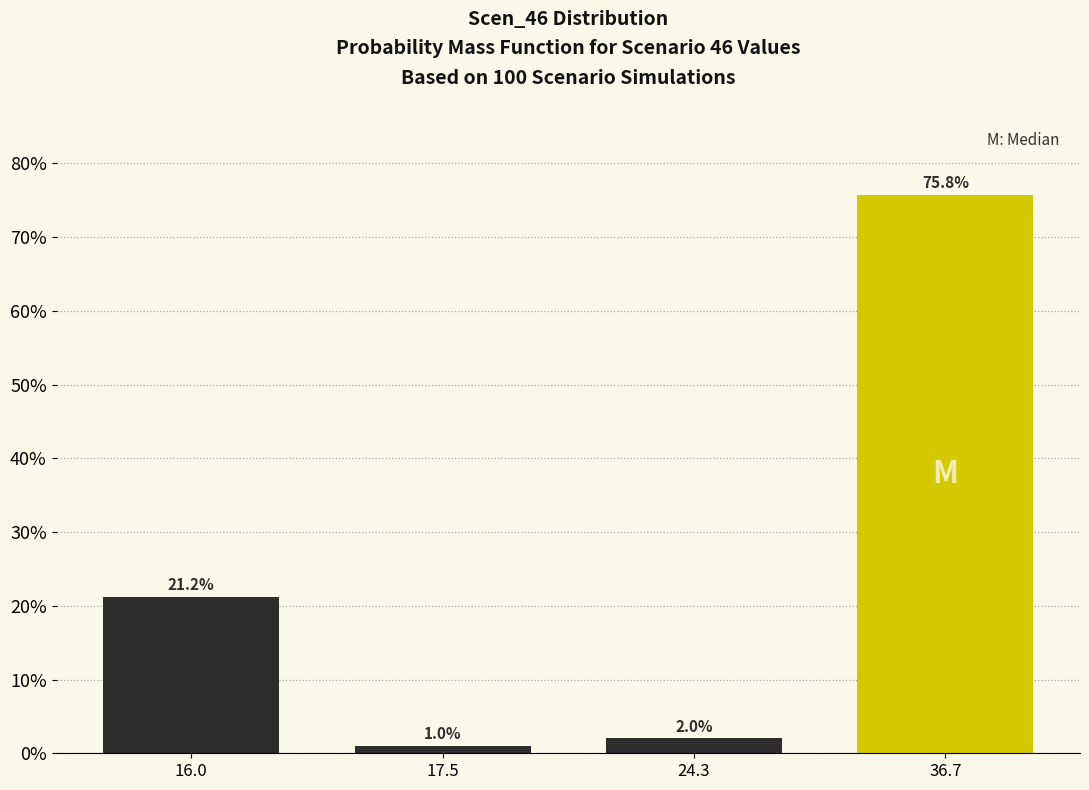

Reading left to right, what are all the values shown in this chart?

21.2	1.0	2.0	75.8